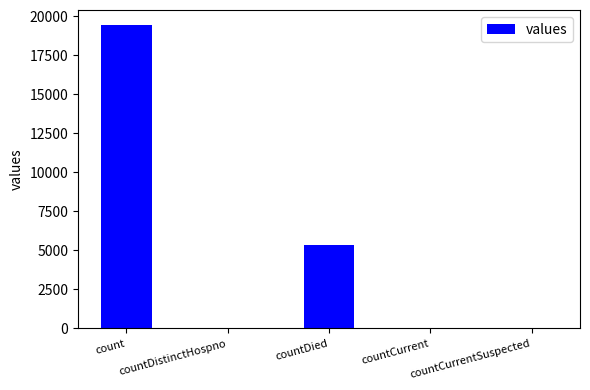

What is the difference between the values at countDied and countCurrent?

5297